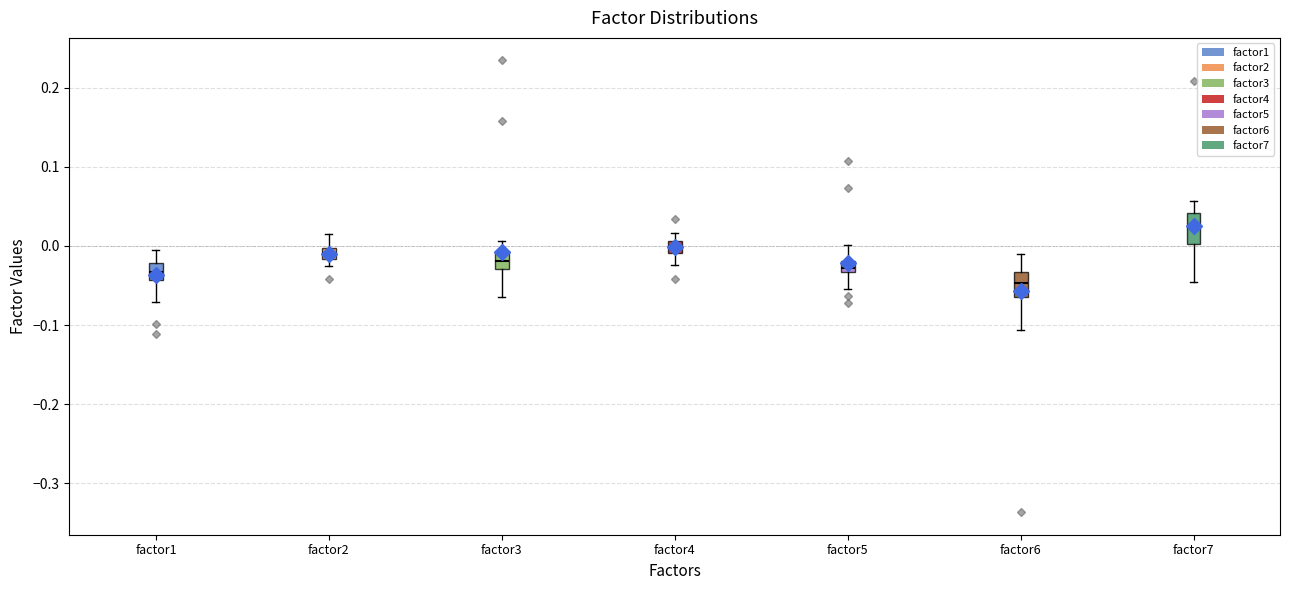

Where is the upper edge of the box for factor4 on the y-axis? The values are not printed on the chart, so give them approximately, as read against the axis.

0.01